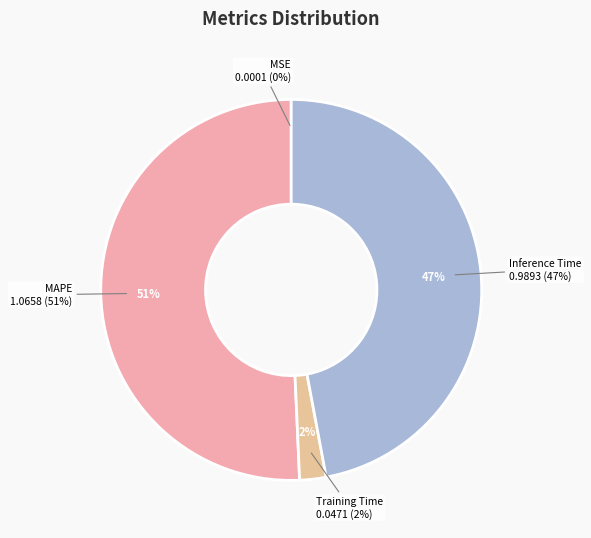

To the nearest percent, what is the difference between the largest and smallest slice percentages?

51%